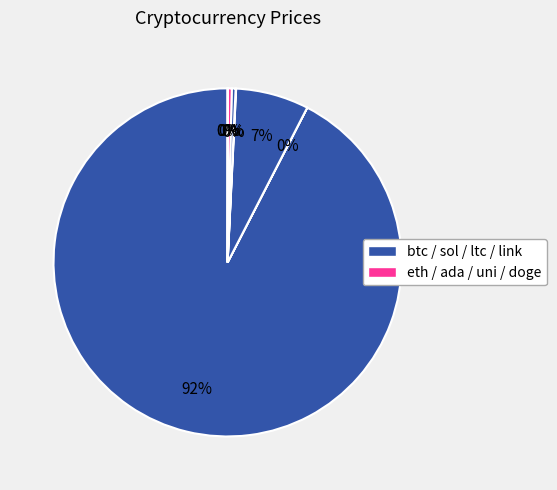

To the nearest percent, what is the difference between the largest and smallest slice percentages?

92%